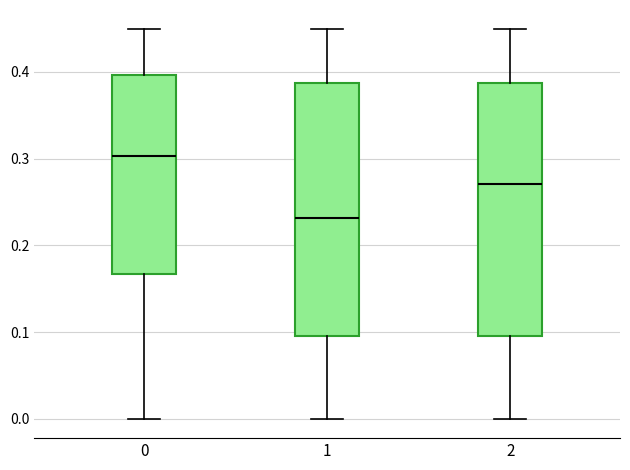

Where does the lower whisker of the box at x = 0 end on the y-axis? The values are not printed on the chart, so give them approximately, as read against the axis.

0.00